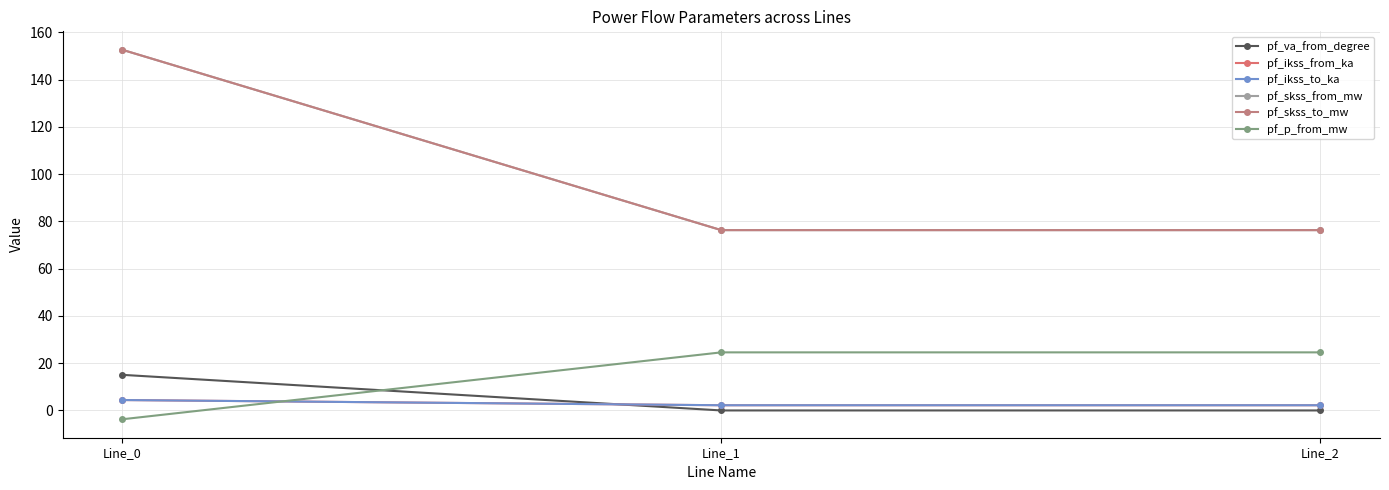

Which series has the largest total across all categories?

pf_skss_from_mw